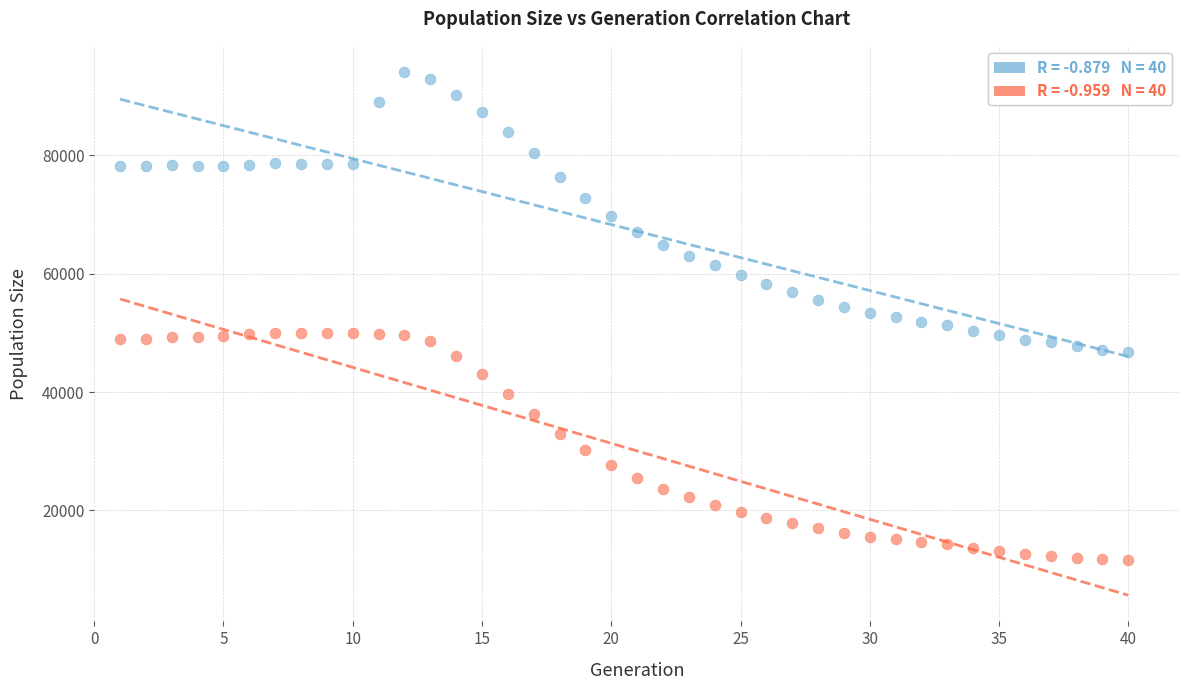

Across all data points, what is the range of X values (max minus min)?

39